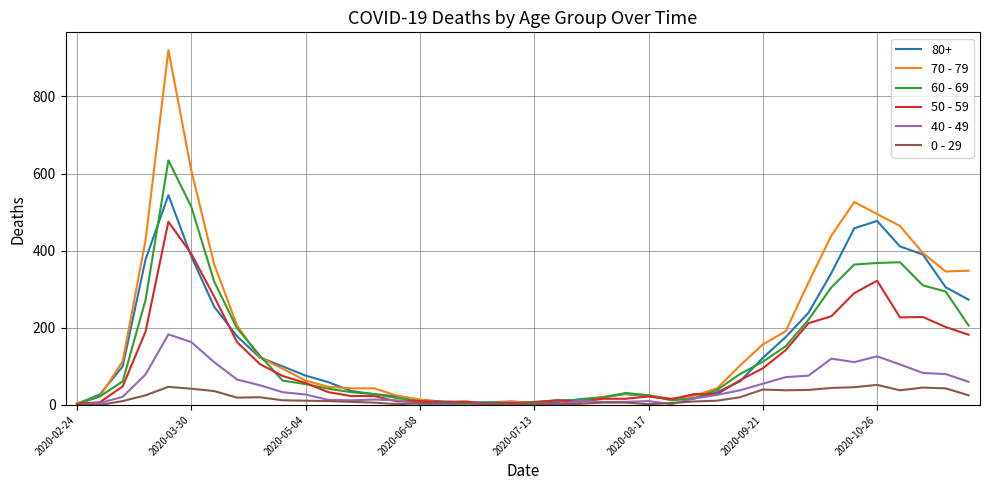

Rank the series by their maximum value, from highest to lowest.

70 - 79, 60 - 69, 80+, 50 - 59, 40 - 49, 0 - 29